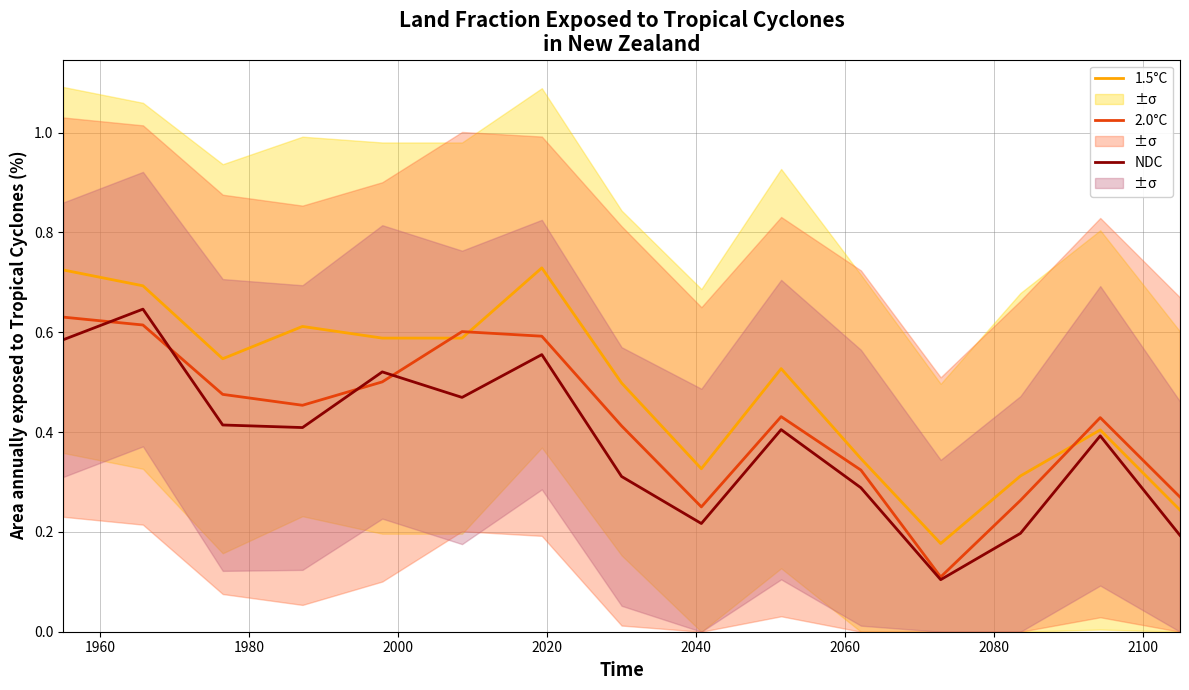

List the series in order of their overall mean, lowest first.

NDC, 2.0°C, 1.5°C